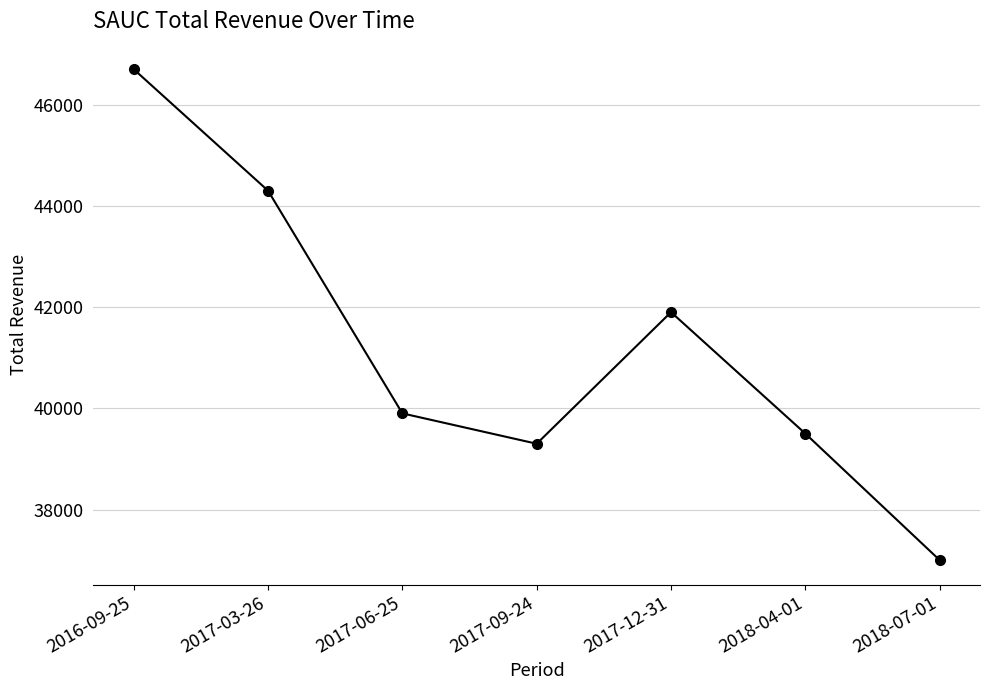

The chart shows a value of 13851 at 2018-07-01. True or false?

False